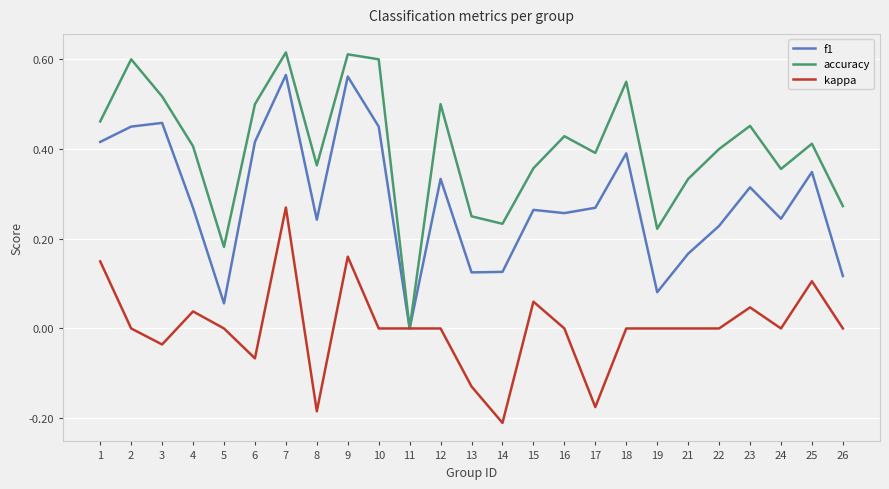

How many lines are shown in the chart?

3